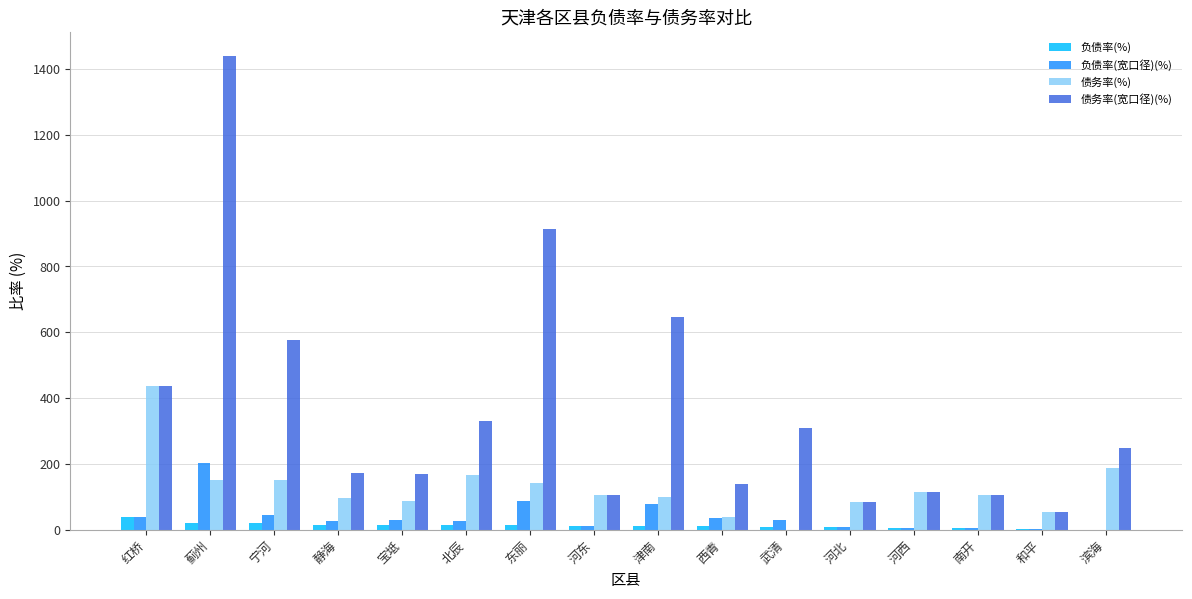

Which series changed the most between 东丽 and 滨海?

债务率(宽口径)(%)